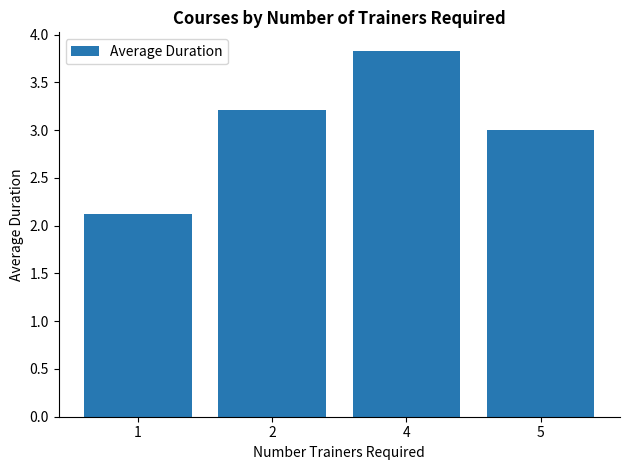

List the labels in order of value, smallest first.

1, 5, 2, 4